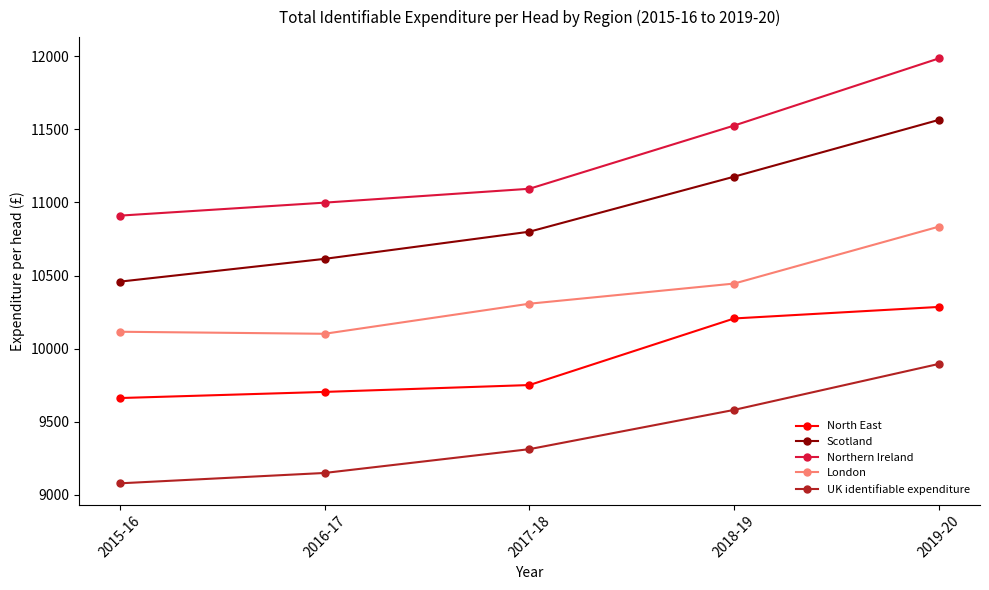

Reading left to right, list all the values displayed in this chart.

North East: 9661	9703	9750	10206	10285
Scotland: 10458	10614	10800	11177	11566
Northern Ireland: 10910	10999	11094	11527	11987
London: 10115	10101	10307	10445	10835
UK identifiable expenditure: 9077	9148	9311	9580	9895